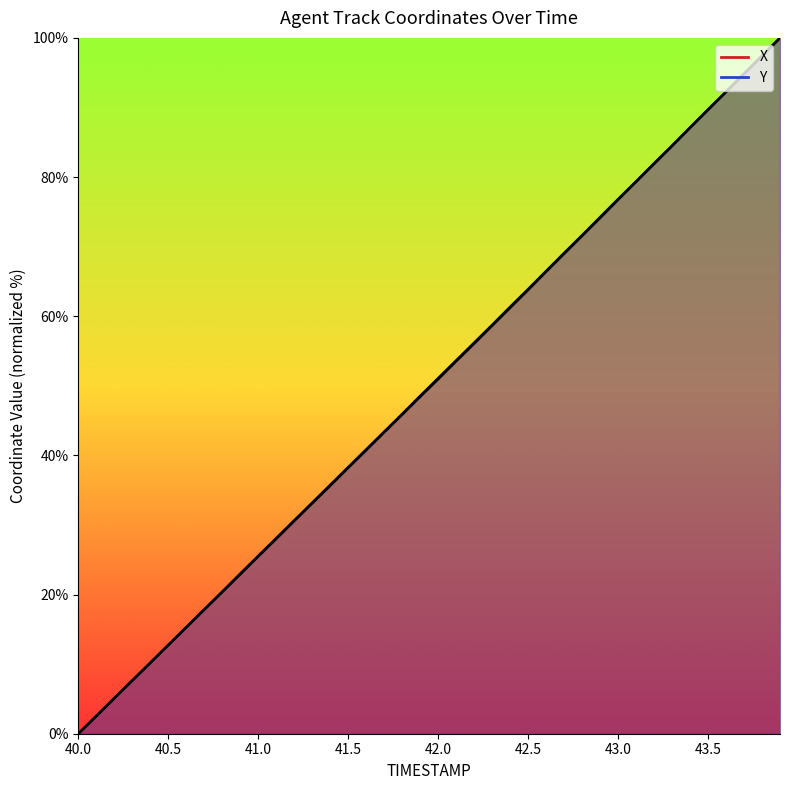

Is the value of X at 40.0 greater than the value of Y at 42.2?

No